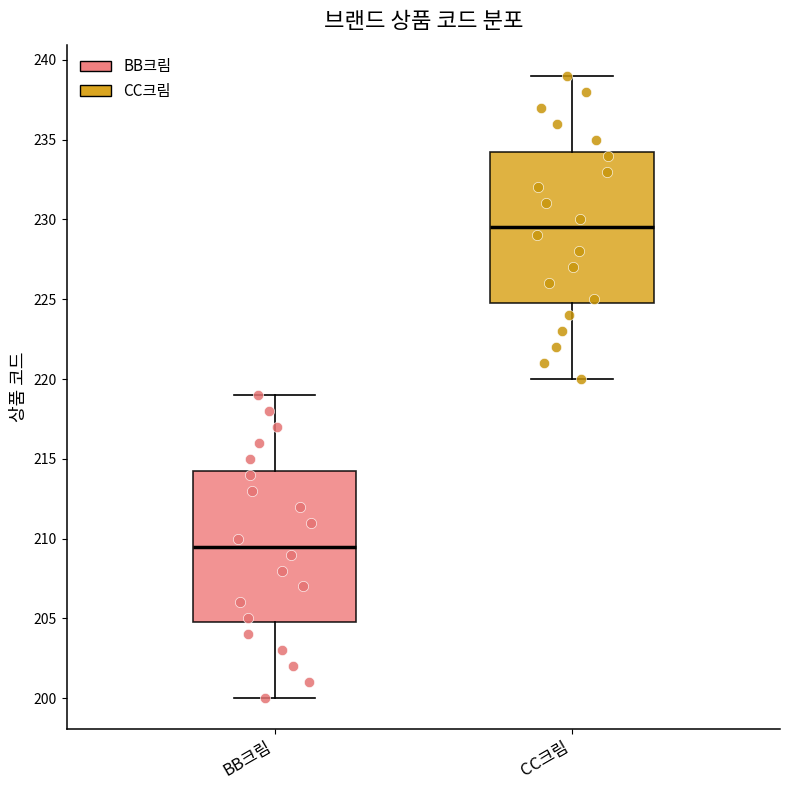

Which box's median line is the highest?

CC크림